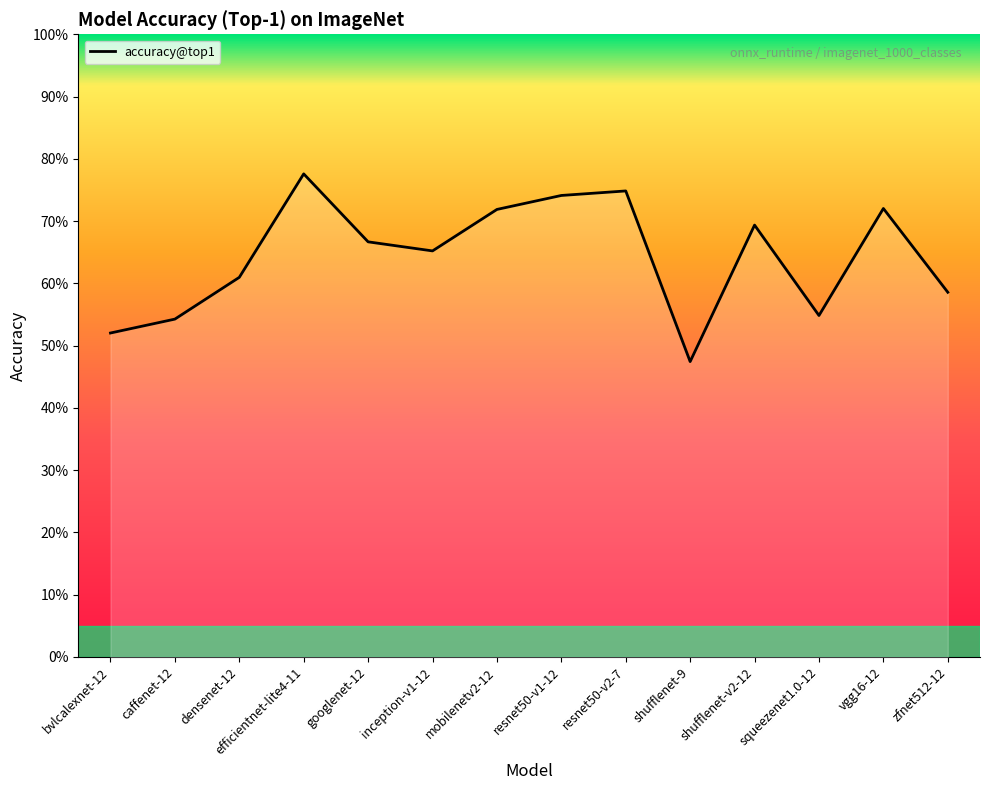

Does the chart display data point markers on the line(s)?

No